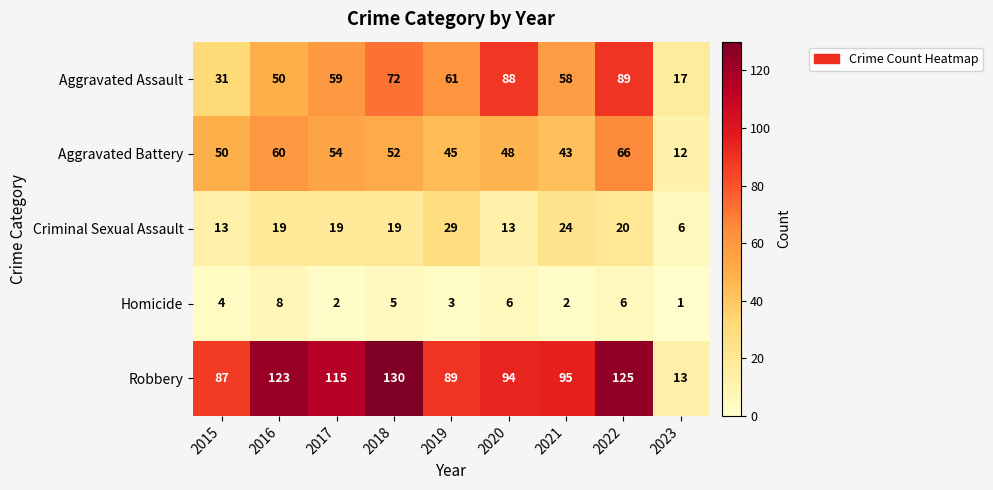

Rank the series at 2020 from highest to lowest value.

Robbery, Aggravated Assault, Aggravated Battery, Criminal Sexual Assault, Homicide